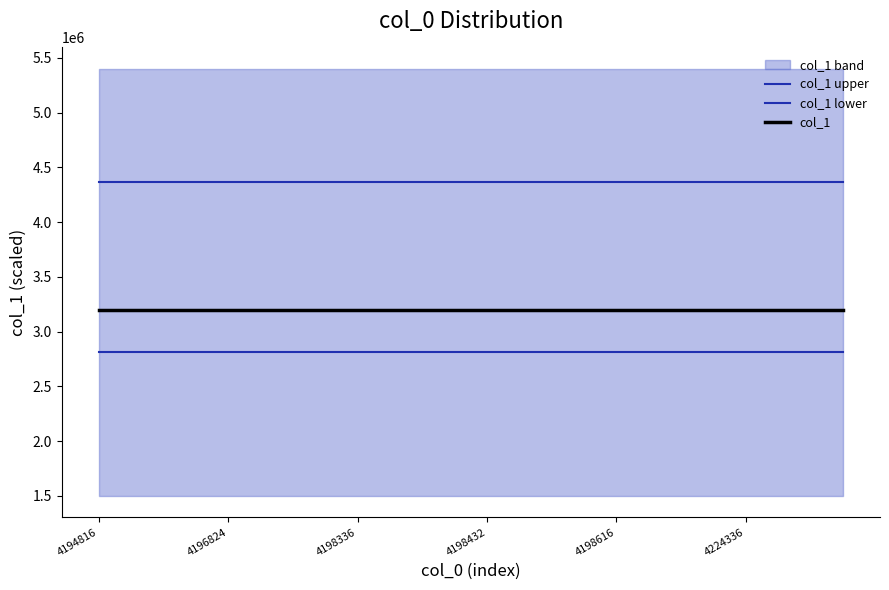

What is the sum of the col_1 lower values at 23 and 8?

5620000